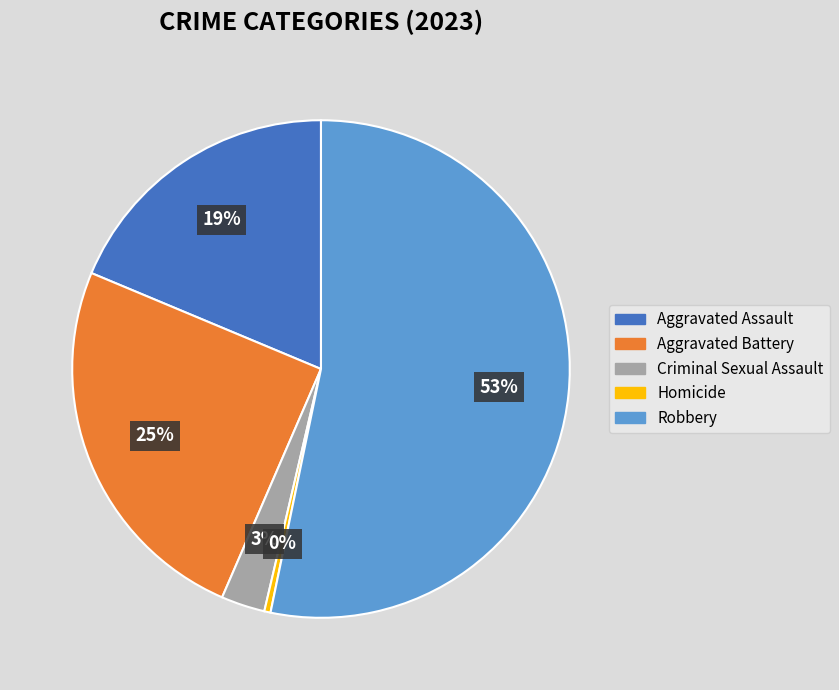

Which has a higher value, Criminal Sexual Assault or Robbery?

Robbery